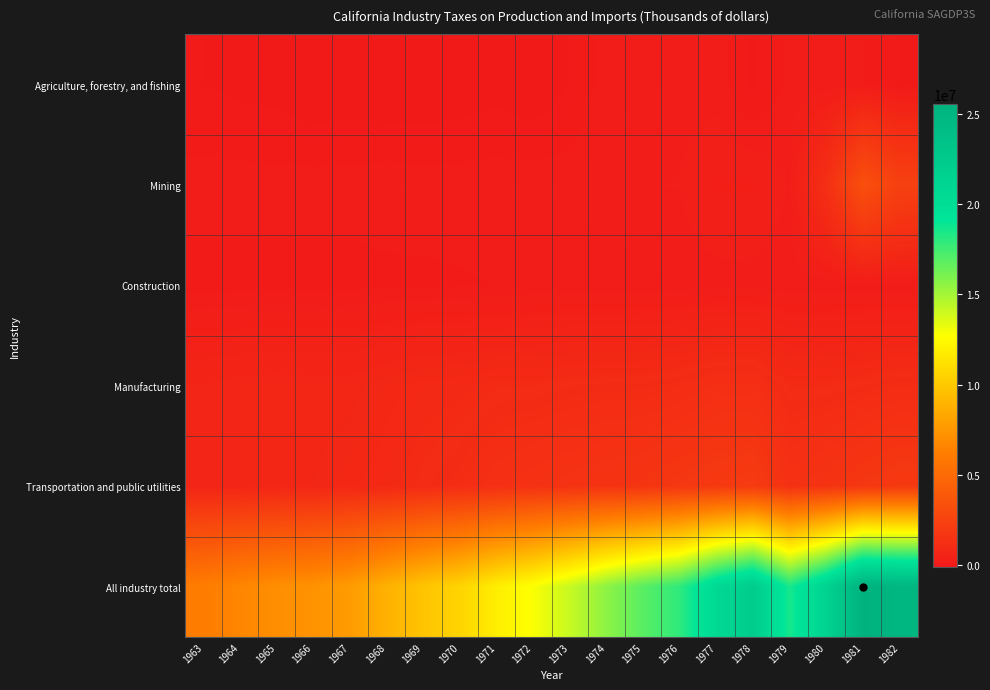

Reading left to right, transcribe all the data shown in this chart.

Agriculture, forestry, and fishing: 1963=-15473	1964=-49620	1965=-62964	1966=-109180	1967=-88973	1968=-115539	1969=-117776	1970=-101882	1971=-59158	1972=-111359	1973=-14186	1974=125812	1975=113275	1976=145556	1977=131576	1978=-38096	1979=110121	1980=93087	1981=88590	1982=-18331
Mining: 1963=121356	1964=122019	1965=122751	1966=123360	1967=120942	1968=141192	1969=134217	1970=132650	1971=136783	1972=141454	1973=135246	1974=171087	1975=178515	1976=186673	1977=294157	1978=297448	1979=176609	1980=1251183	1981=3320491	1982=2367380
Construction: 1963=47497	1964=49432	1965=50015	1966=49847	1967=48234	1968=55587	1969=62368	1970=72627	1971=85755	1972=101449	1973=102099	1974=105388	1975=114069	1976=132010	1977=143212	1978=150829	1979=115286	1980=114415	1981=116496	1982=115314
Manufacturing: 1963=637751	1964=685401	1965=708806	1966=693594	1967=695369	1968=794470	1969=877606	1970=895080	1971=975471	1972=974678	1973=1028318	1974=1056922	1975=1059421	1976=1119248	1977=1251043	1978=1263152	1979=961904	1980=971050	1981=1038464	1982=1120450
Transportation and public utilities: 1963=650642	1964=685159	1965=710448	1966=731573	1967=818104	1968=892446	1969=1013989	1970=1129197	1971=1308743	1972=1416427	1973=1495434	1974=1566098	1975=1617646	1976=1762087	1977=1900027	1978=1984158	1979=1405545	1980=1543003	1981=1749029	1982=1900993
All industry total: 1963=6150052	1964=6675523	1965=7104373	1966=7300589	1967=7745028	1968=8825607	1969=9776068	1970=10583395	1971=11882889	1972=12837247	1973=14119970	1974=15581804	1975=16874603	1976=17945313	1977=20590575	1978=22274666	1979=18534812	1980=21354105	1981=25546365	1982=25016613